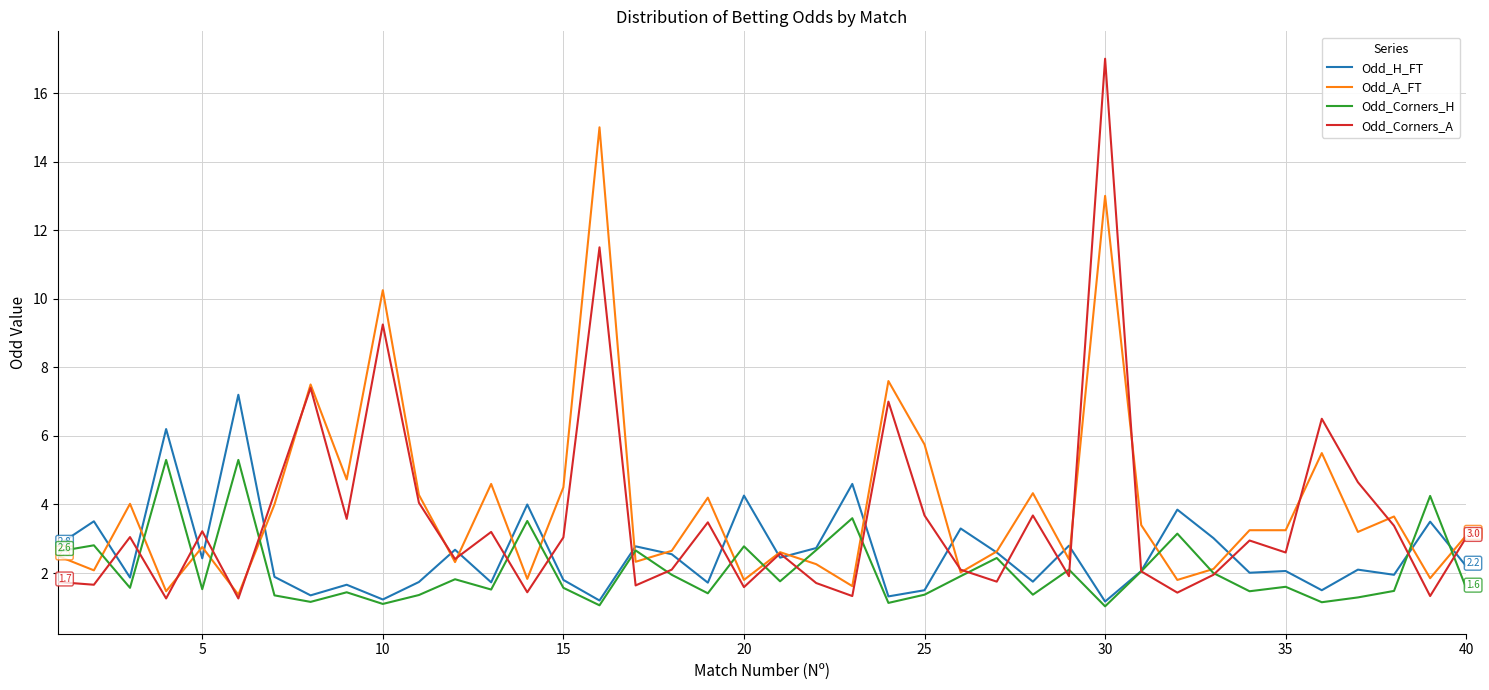

Rank the series by their average value, from highest to lowest.

Odd_A_FT, Odd_Corners_A, Odd_H_FT, Odd_Corners_H